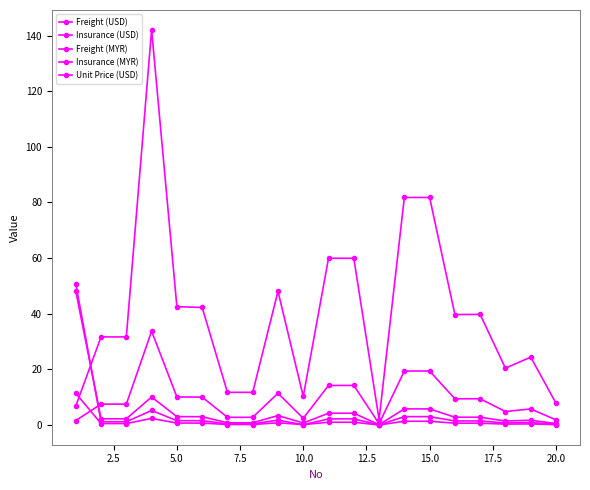

What is the minimum value for Freight (USD)?

0.5